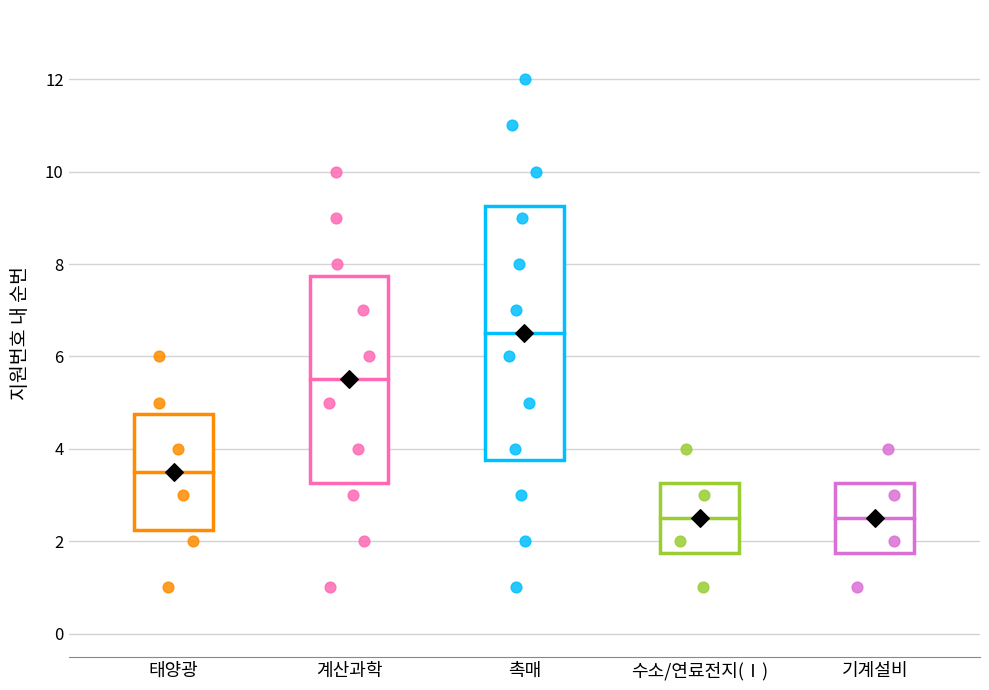

Reading left to right, transcribe this box plot: for each box, give where its median line is, the range the box spans, and where its two whiskers end, as read against the y-axis. The values are not printed on the chart, so give them approximately, as read against the axis.

태양광: median 3.6, box 2.2 to 4.8, whiskers 1.0 to 6.0
계산과학: median 5.6, box 3.2 to 7.8, whiskers 1.0 to 10.0
촉매: median 6.6, box 3.8 to 9.2, whiskers 1.0 to 12.0
수소/연료전지(Ⅰ): median 2.6, box 1.8 to 3.2, whiskers 1.0 to 4.0
기계설비: median 2.6, box 1.8 to 3.2, whiskers 1.0 to 4.0